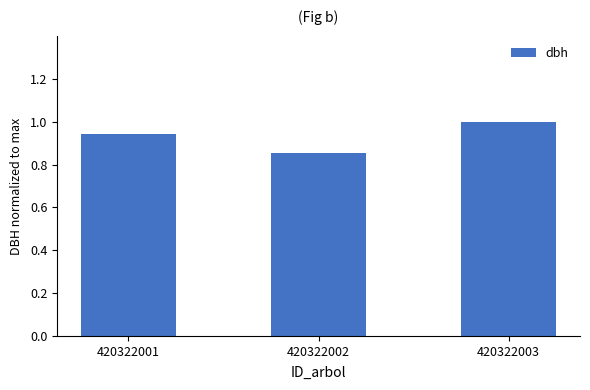

How many distinct data groups are displayed?

1